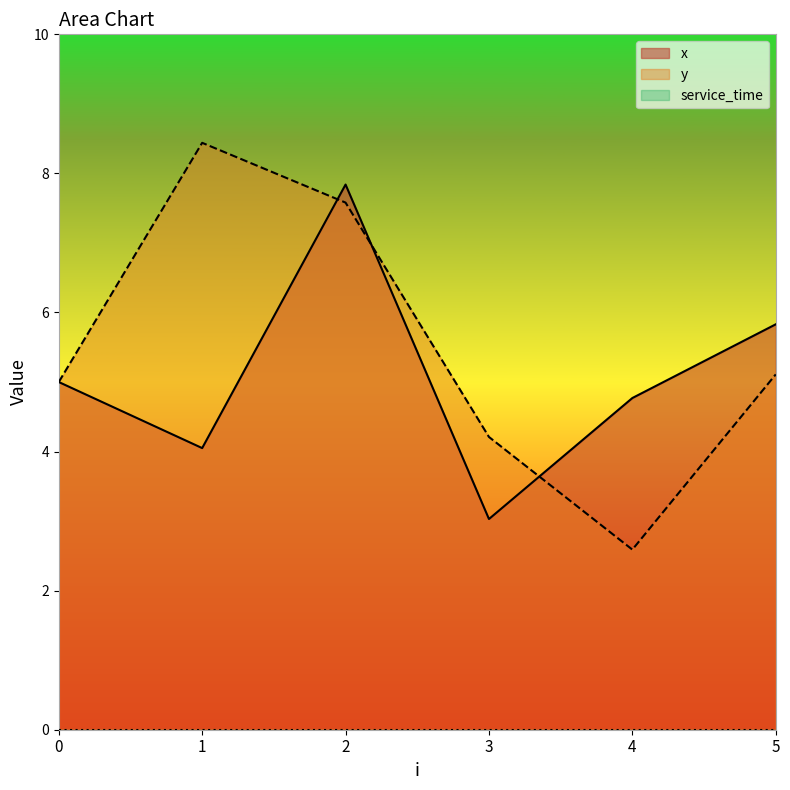

Rank the series at 4 from highest to lowest value.

x, y